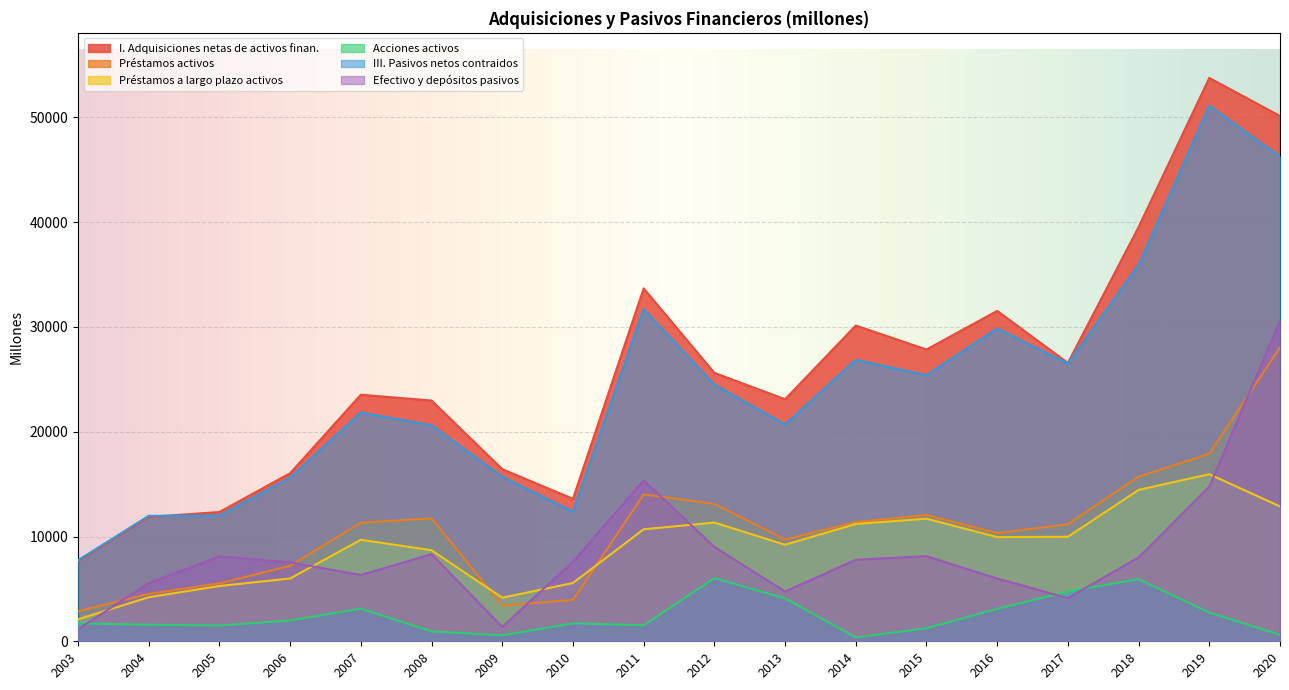

What is the highest value of the Préstamos activos series?

28046